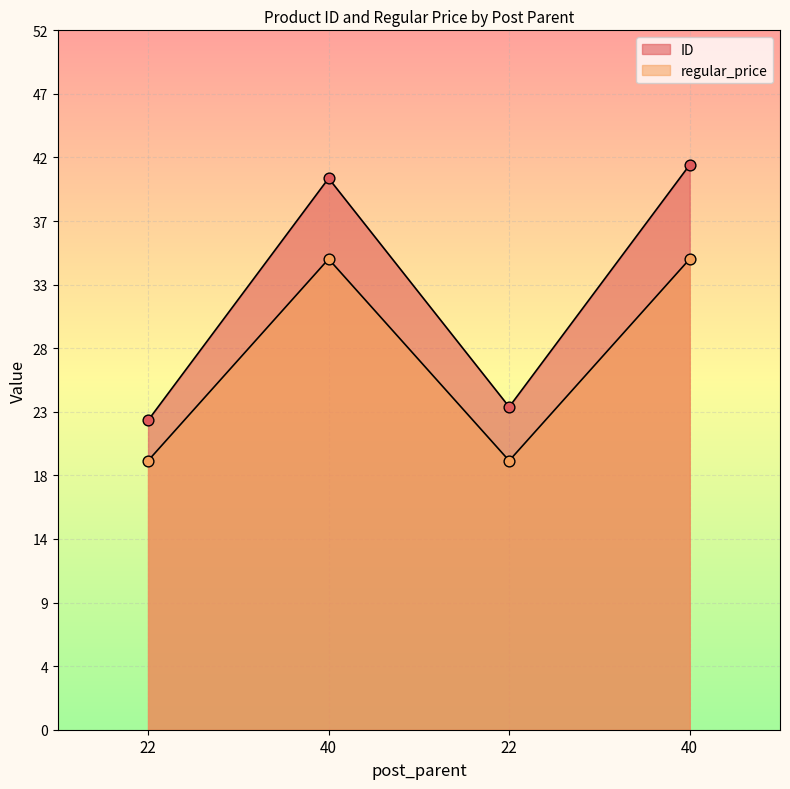

At how many categories does at least one series exceed 40?

2